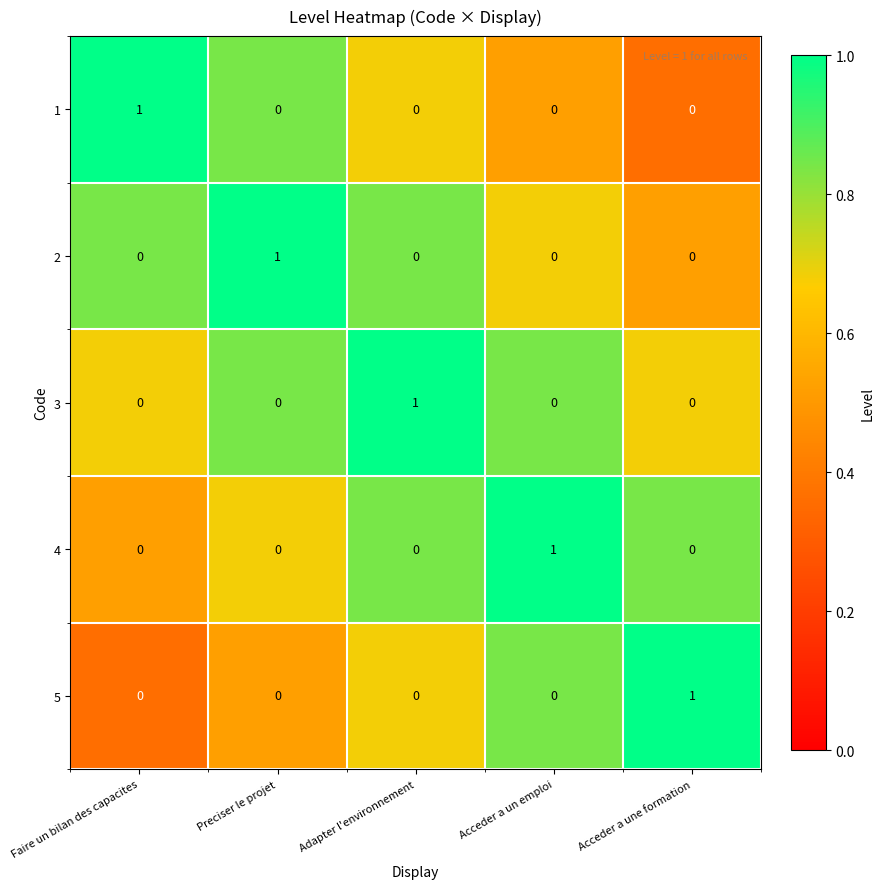

Reading left to right, extract all data points from this chart.

1: 1	0	0	0	0
2: 0	1	0	0	0
3: 0	0	1	0	0
4: 0	0	0	1	0
5: 0	0	0	0	1